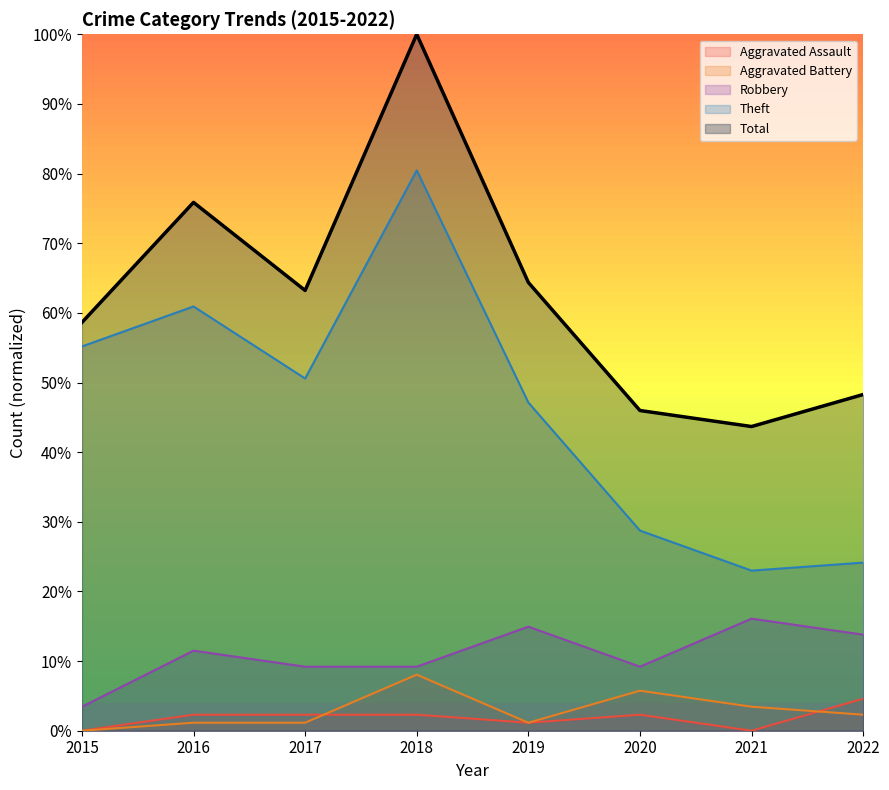

True or false: Aggravated Assault has a value of 4.6 at 2022.

True